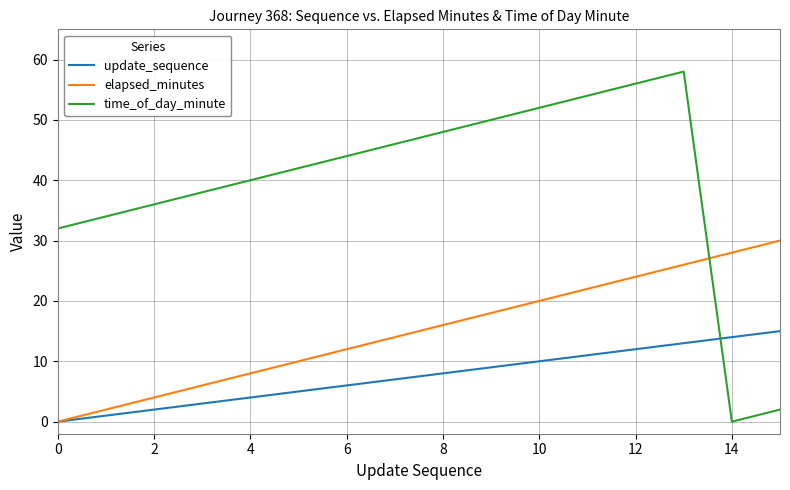

In time_of_day_minute, how many points are higher than both neighbors (excluding endpoints)?

1